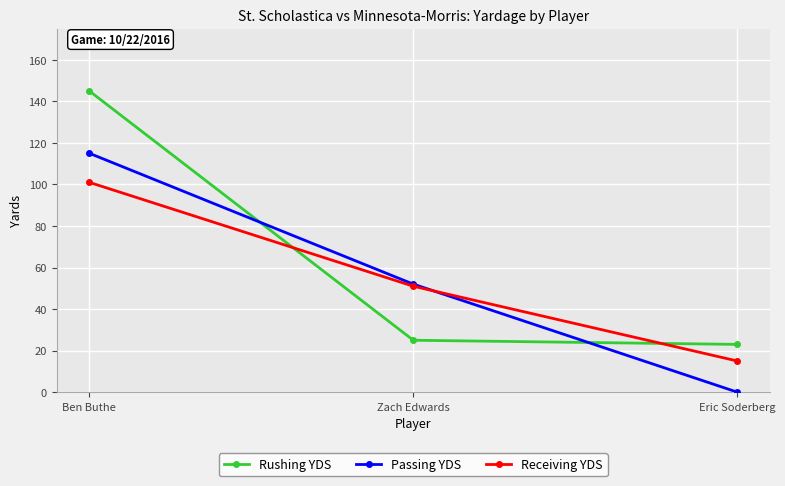

At which category is the sum across all series the highest?

Ben Buthe